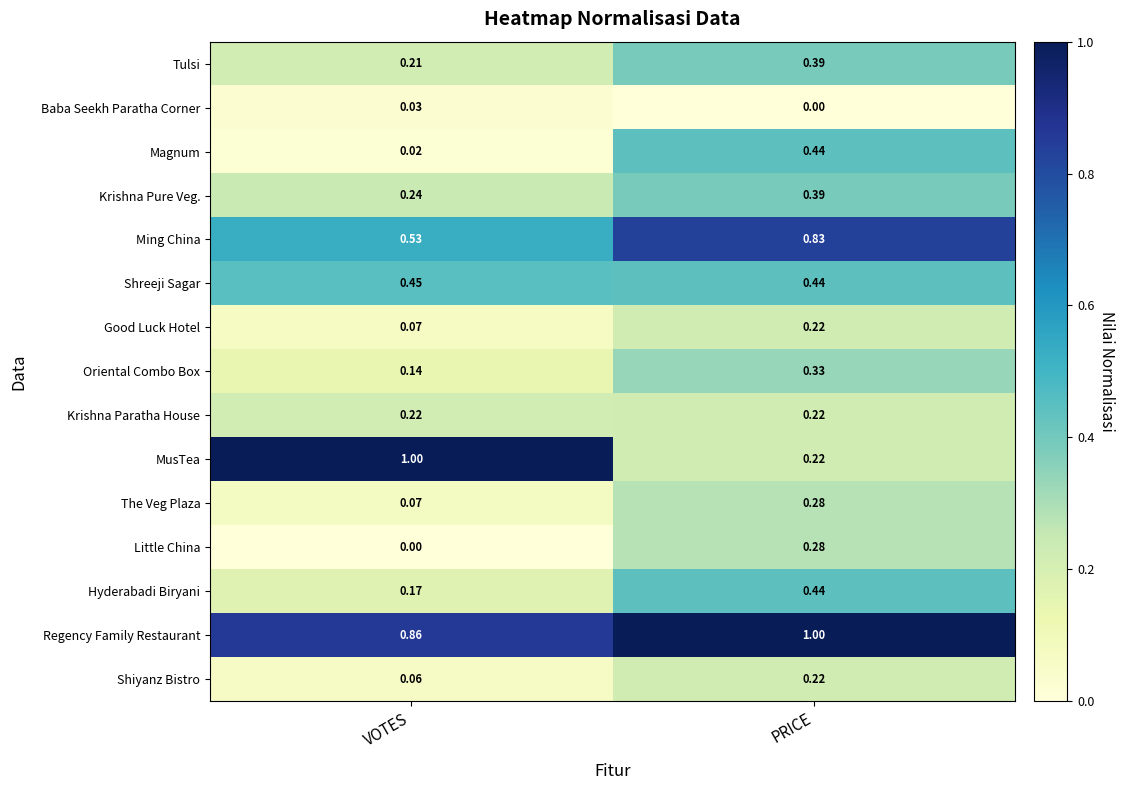

Which series has the widest spread of values?

MusTea